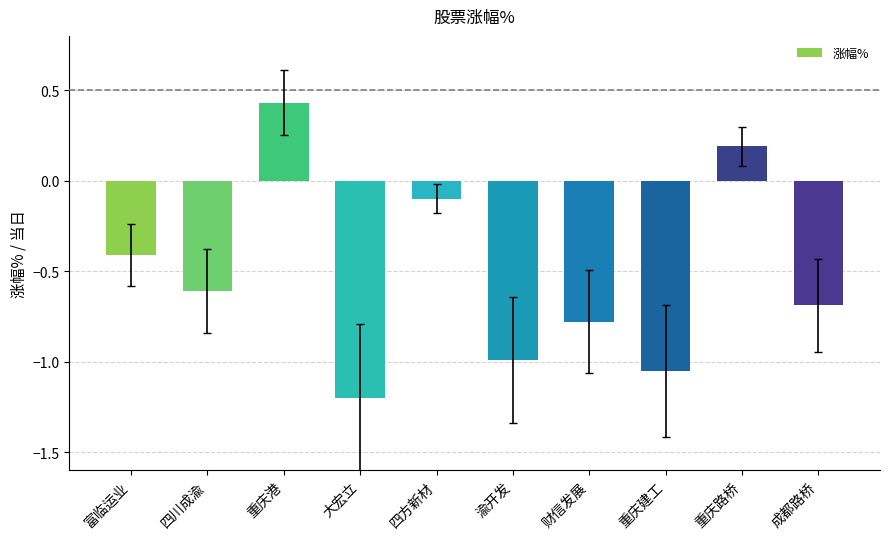

What is the label of the 2nd bar from the right?

重庆路桥